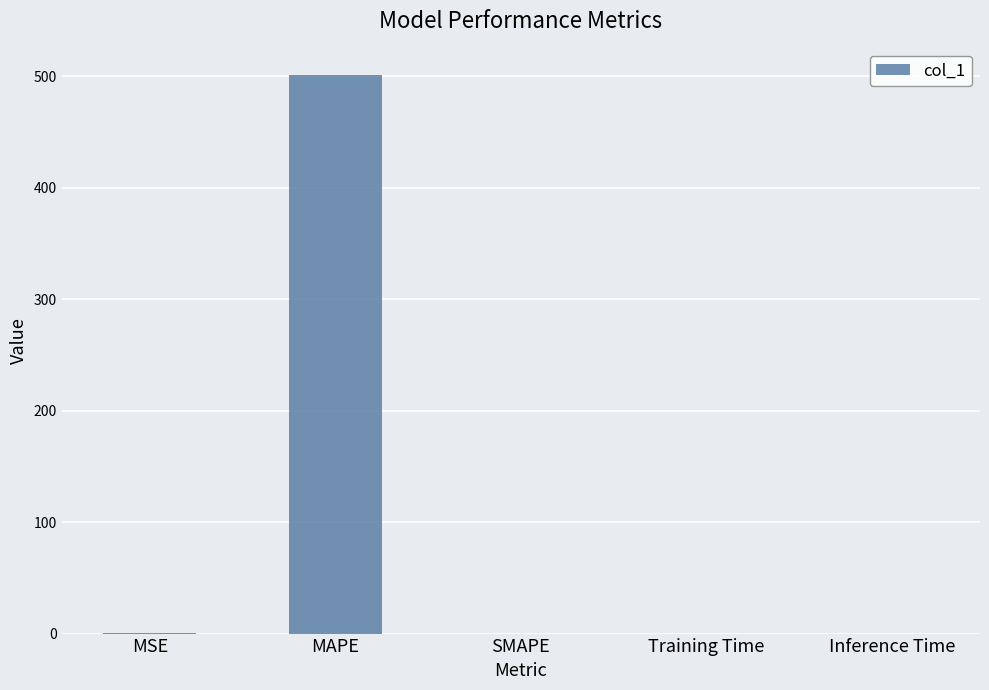

What is the maximum value shown in the chart?

500.7